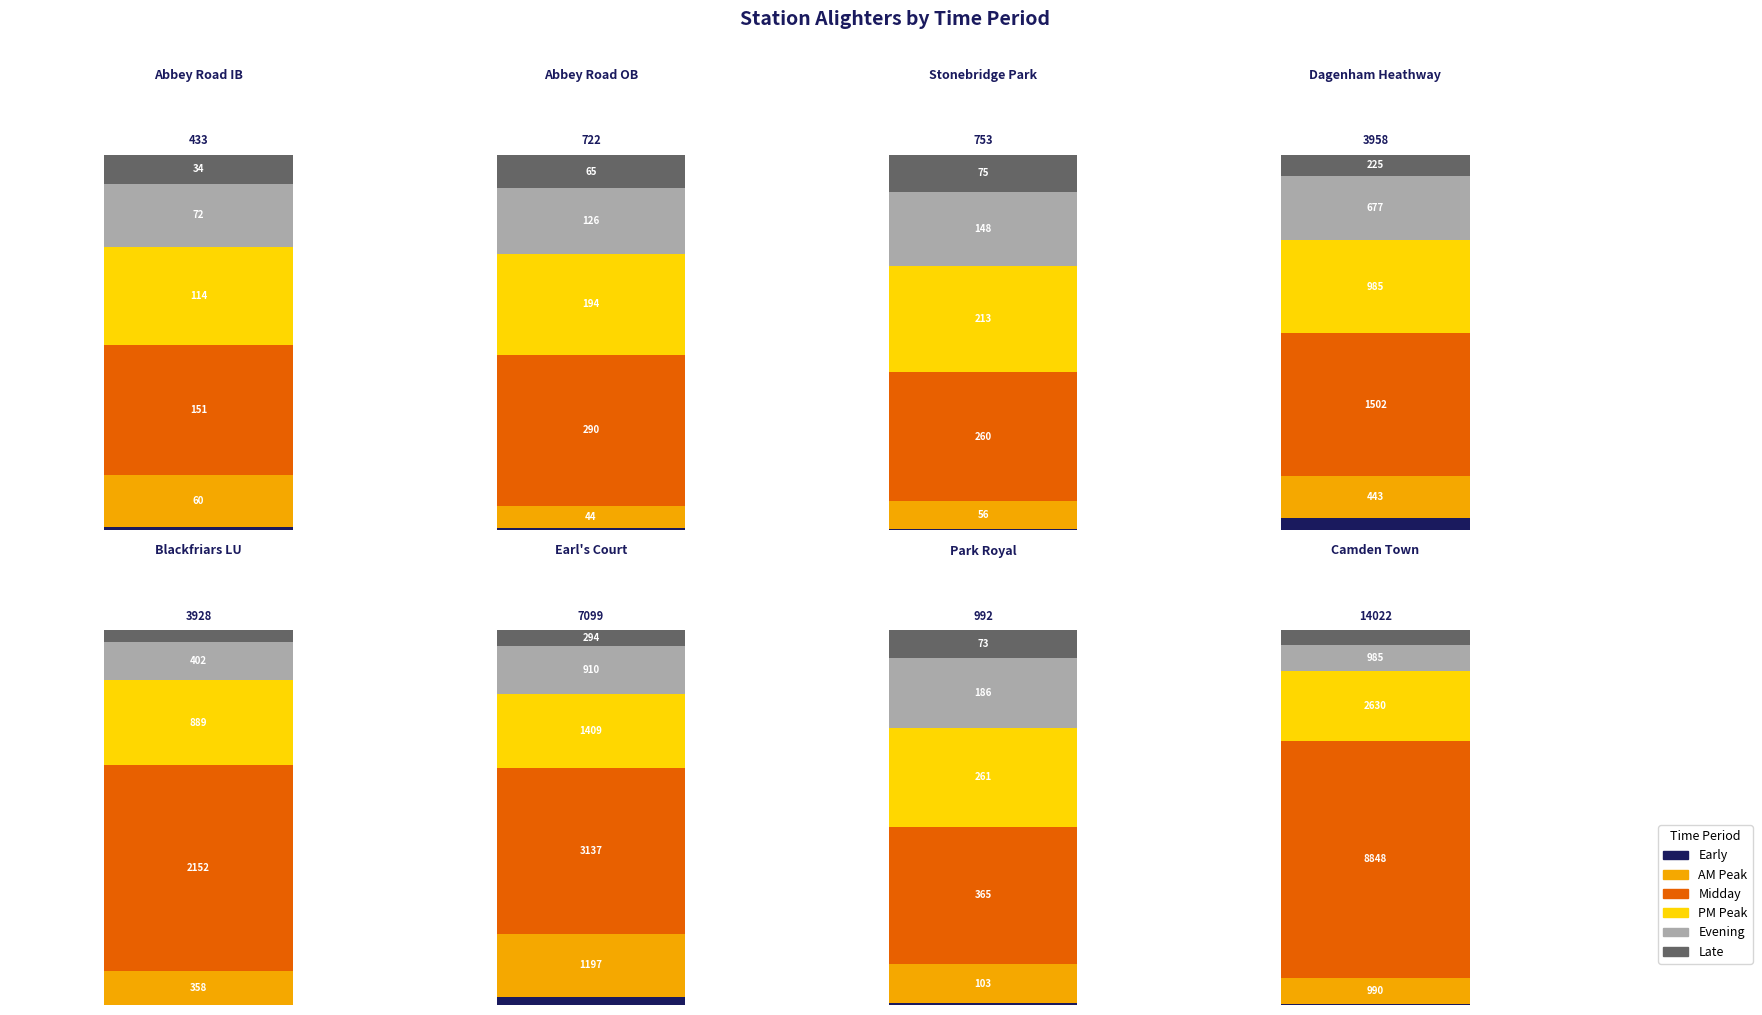

What is the difference between the maximum and minimum values in the Late series?

532.9